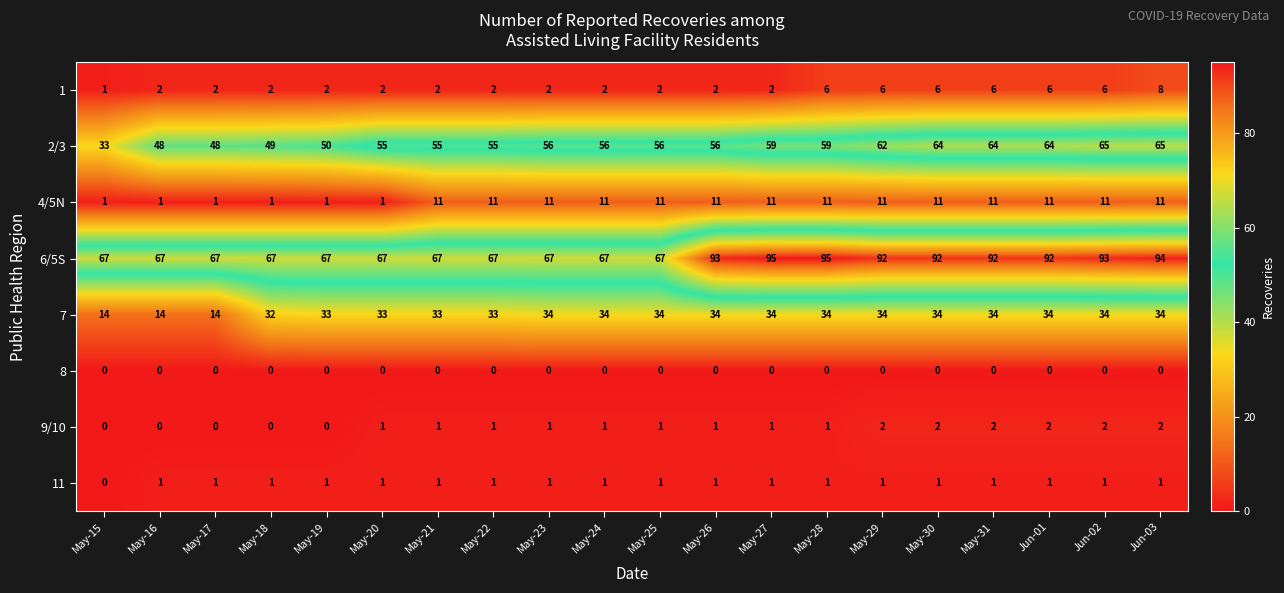

Is it true that 4/5N equals 11 at Jun-02?

True